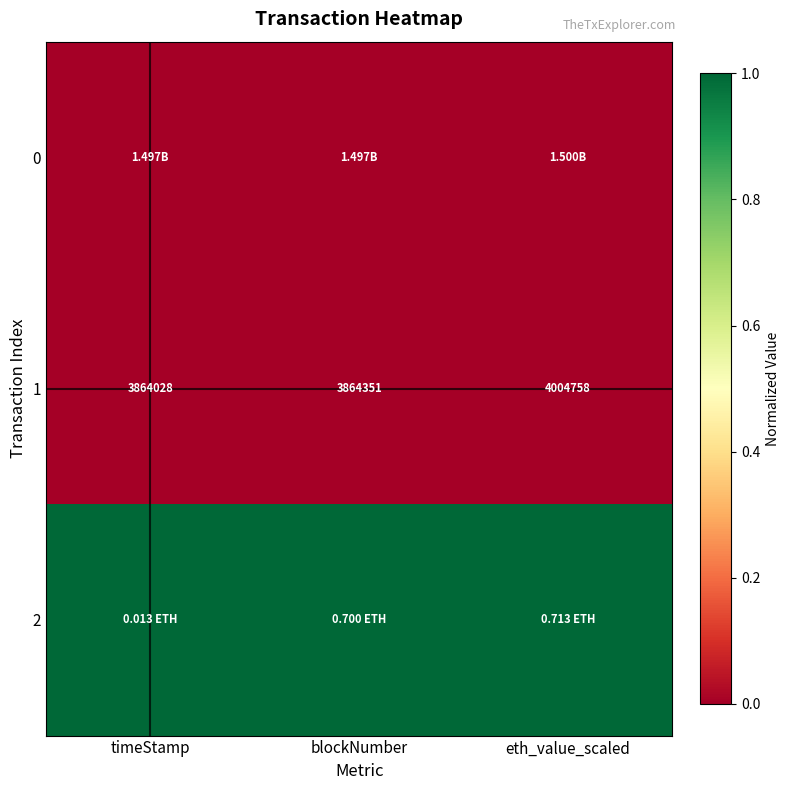

At how many categories does at least one series exceed 0?

3